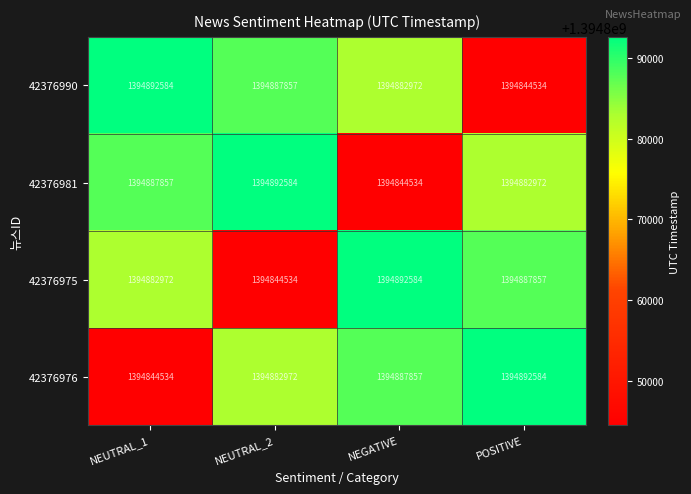

What is the difference between the maximum and minimum values in the 42376976 series?

48050